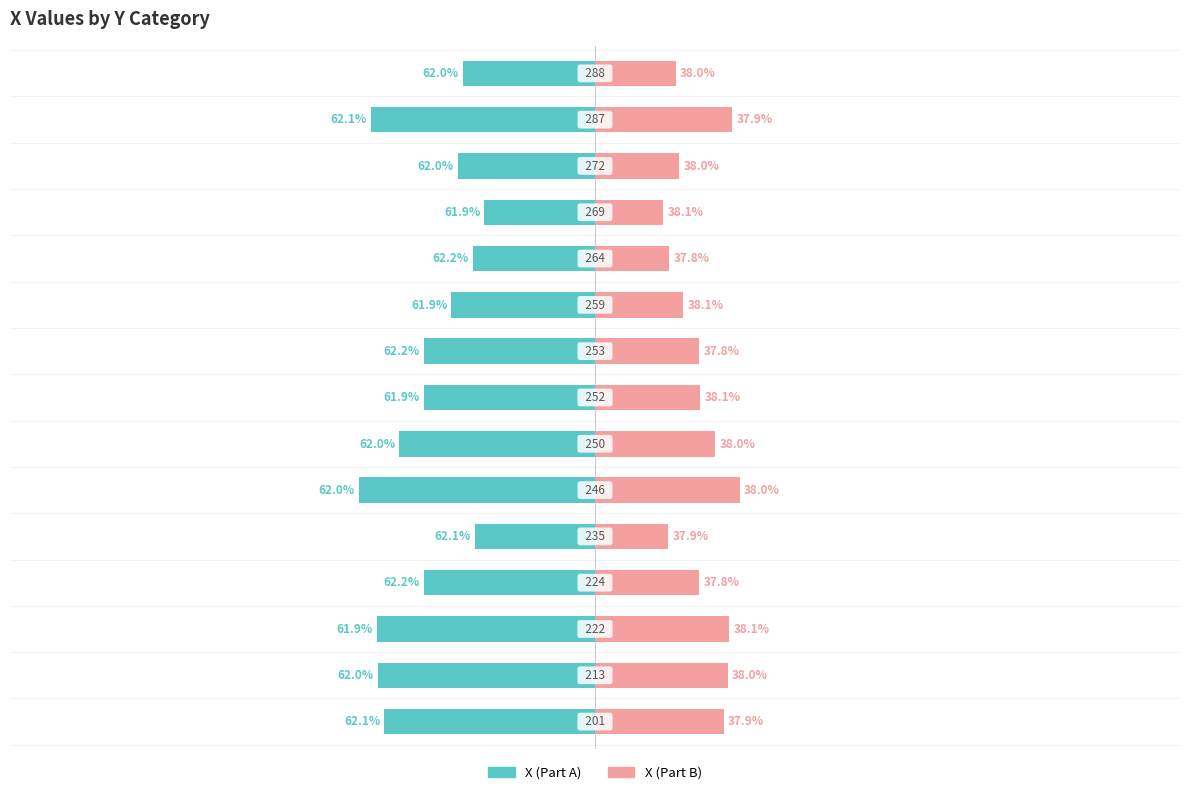

What is the value of the X (Part A) bar at the 4th from the left?

-161